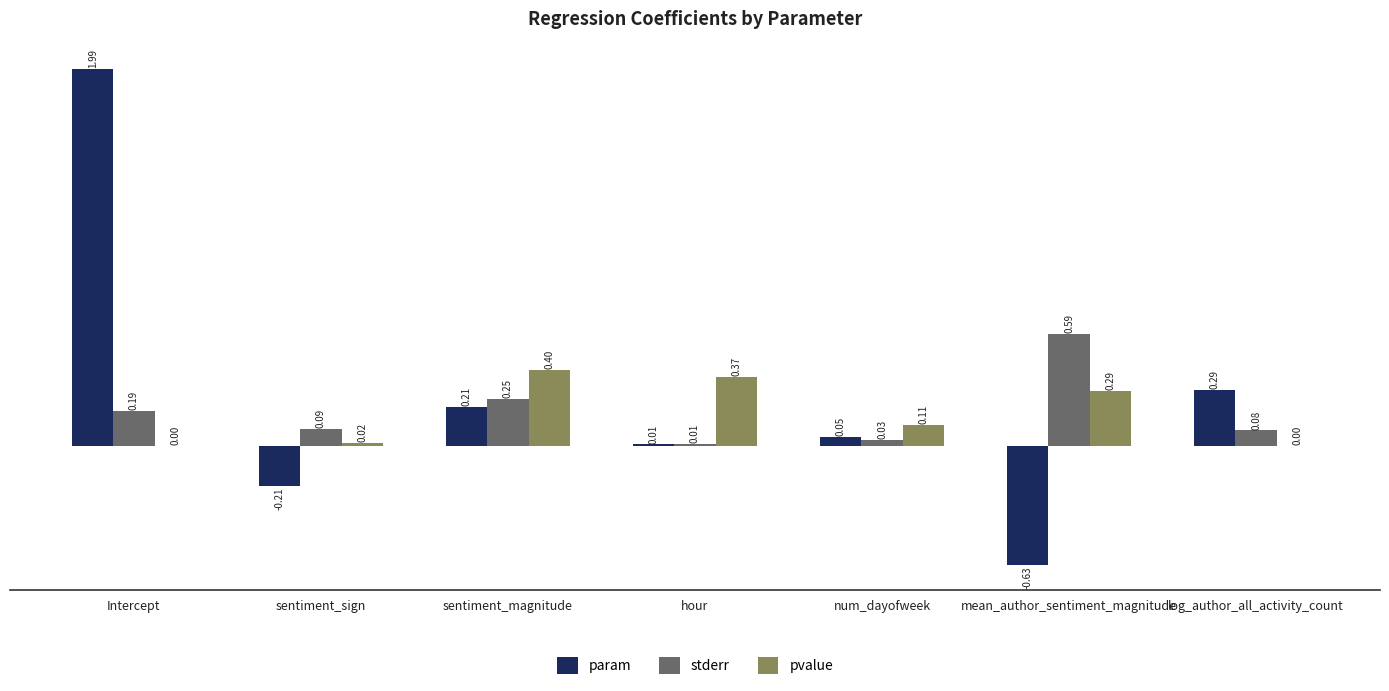

At which label is param closest to 0?

hour